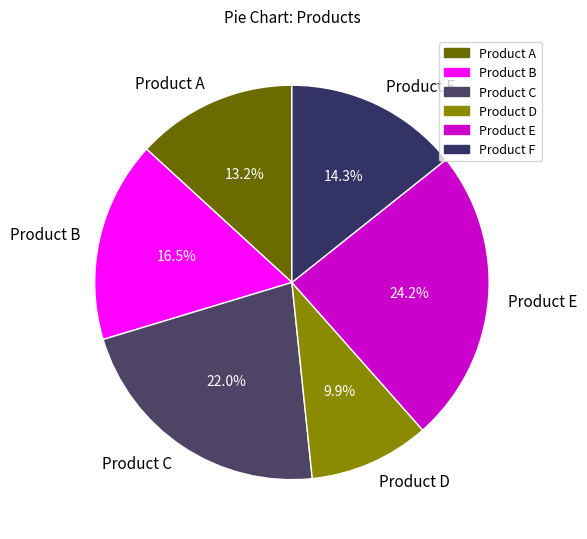

Rank the categories by value from lowest to highest.

Product D, Product A, Product F, Product B, Product C, Product E